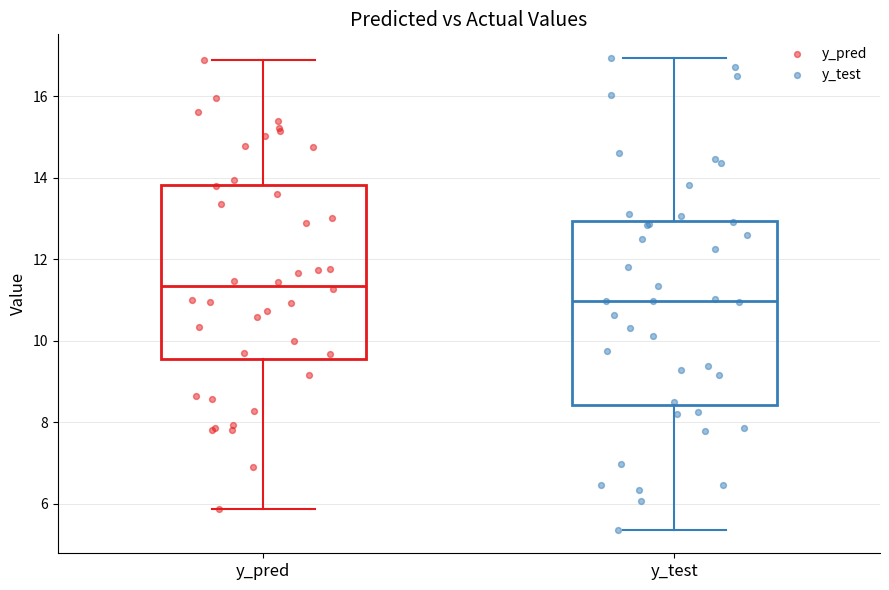

Reading left to right, transcribe this box plot: for each box, give where its median line is, the range the box spans, and where its two whiskers end, as read against the y-axis. The values are not printed on the chart, so give them approximately, as read against the axis.

y_pred: median 11.4, box 9.6 to 13.8, whiskers 5.8 to 16.8
y_test: median 11.0, box 8.4 to 13.0, whiskers 5.4 to 17.0